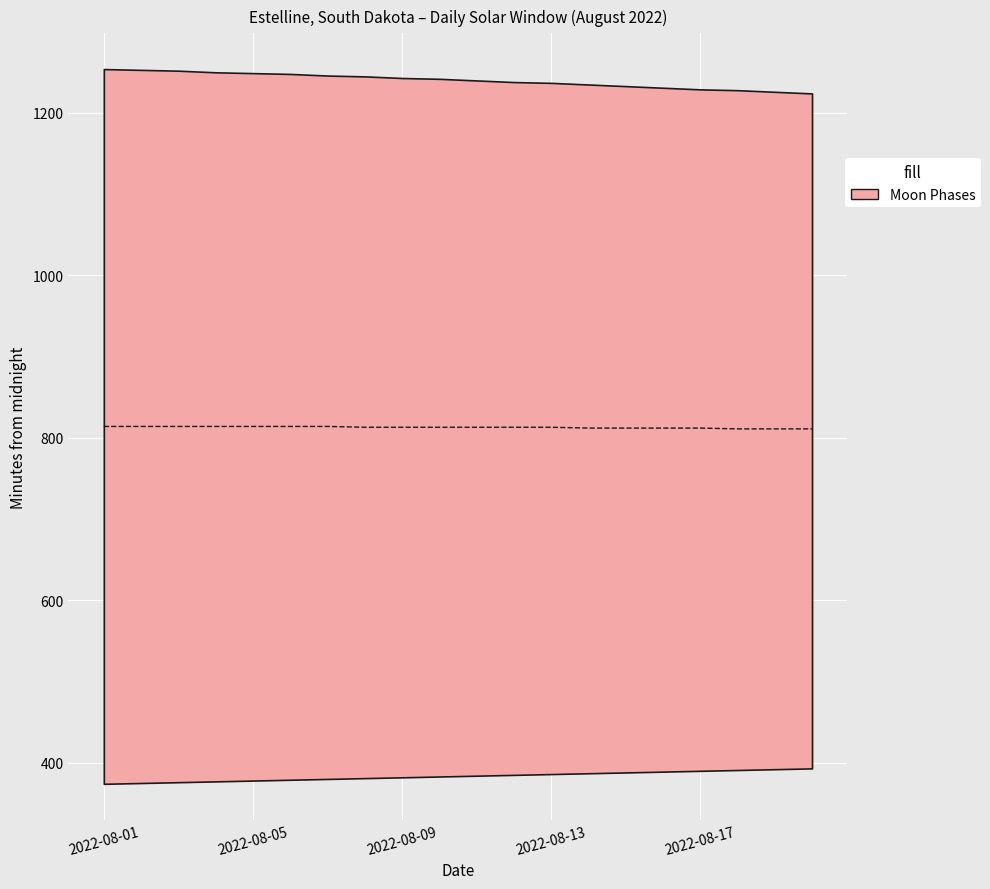

Reading left to right, transcribe all the data shown in this chart.

814	814	814	814	814	814	814	813	813	813	813	813	813	812	812	812	812	811	811	811